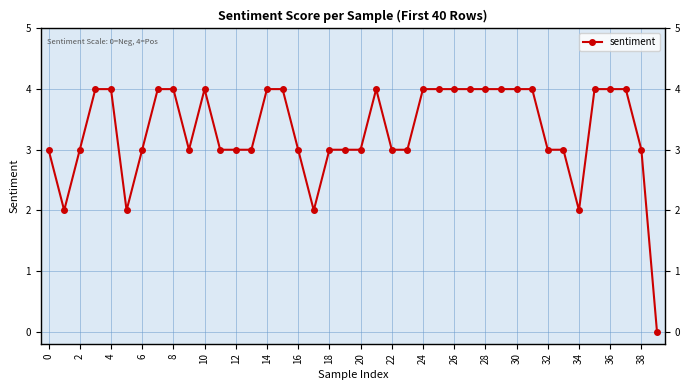

What is the sum of all values?

132